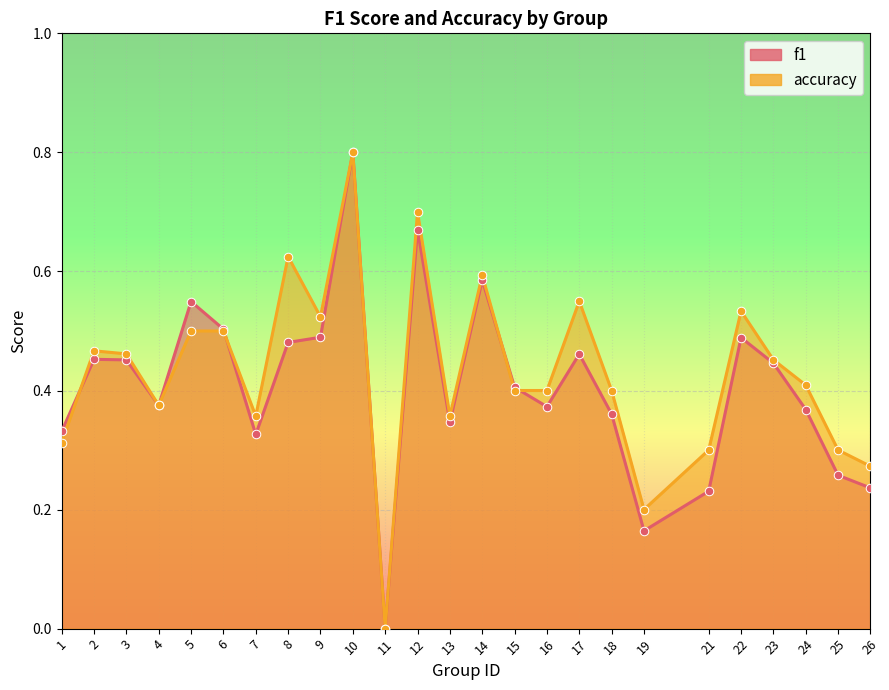

What are all the series names shown in the legend?

f1, accuracy